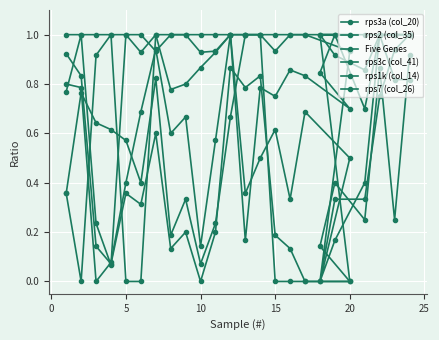

How many lines are shown in the chart?

6